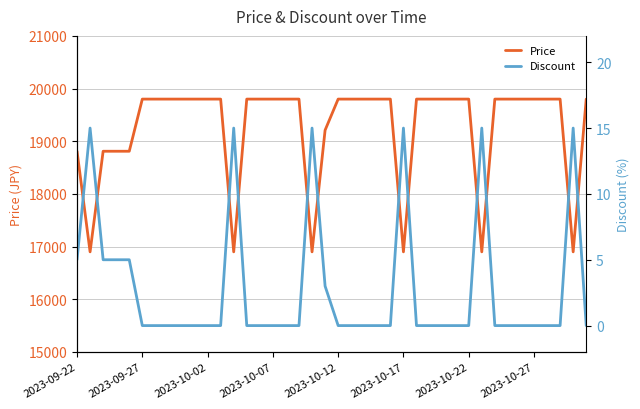

Is it true that Price equals 19800 at 2023-09-27?

True